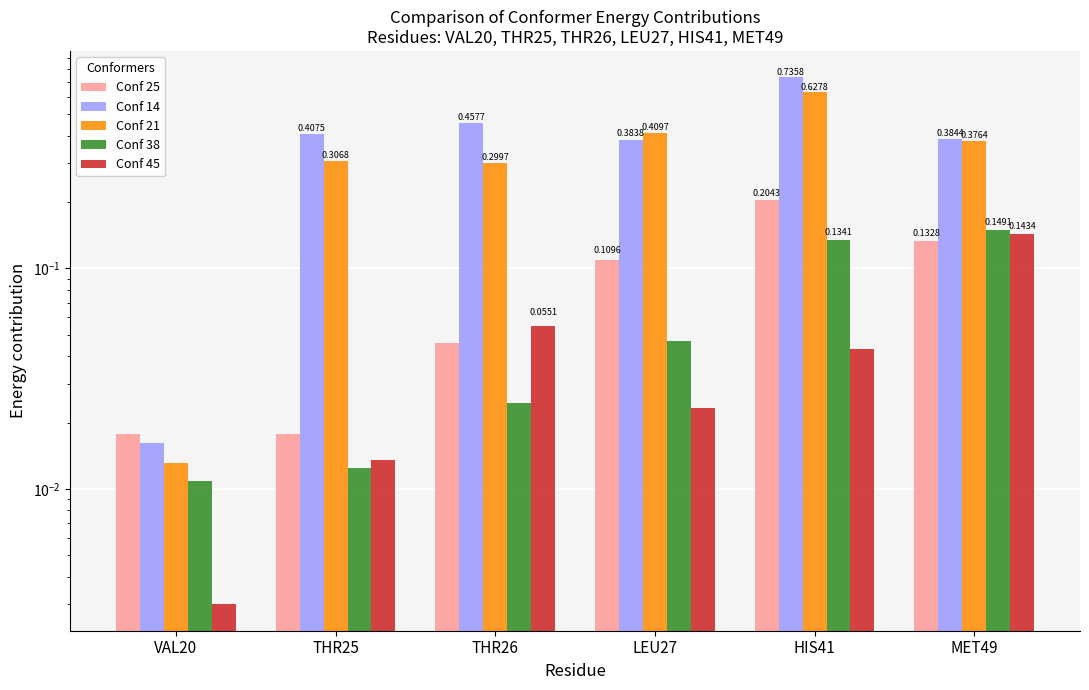

Which category has the lowest value across all series?

VAL20